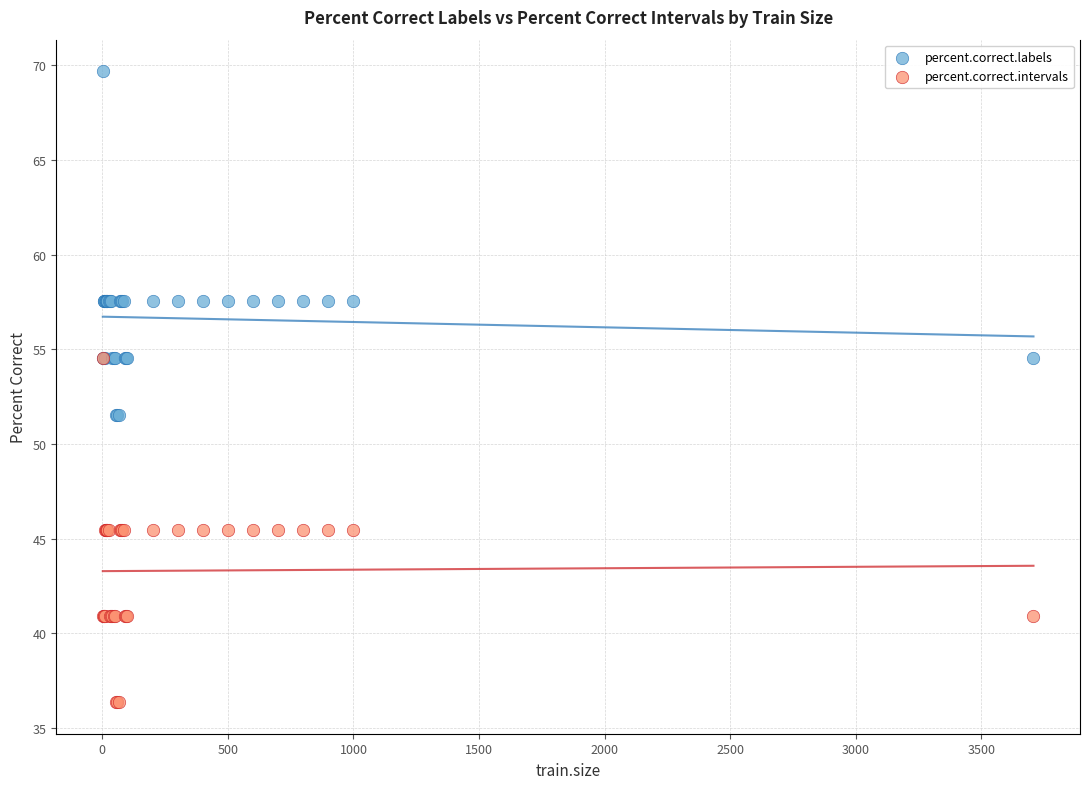

Which series reaches the maximum Y coordinate?

percent.correct.labels